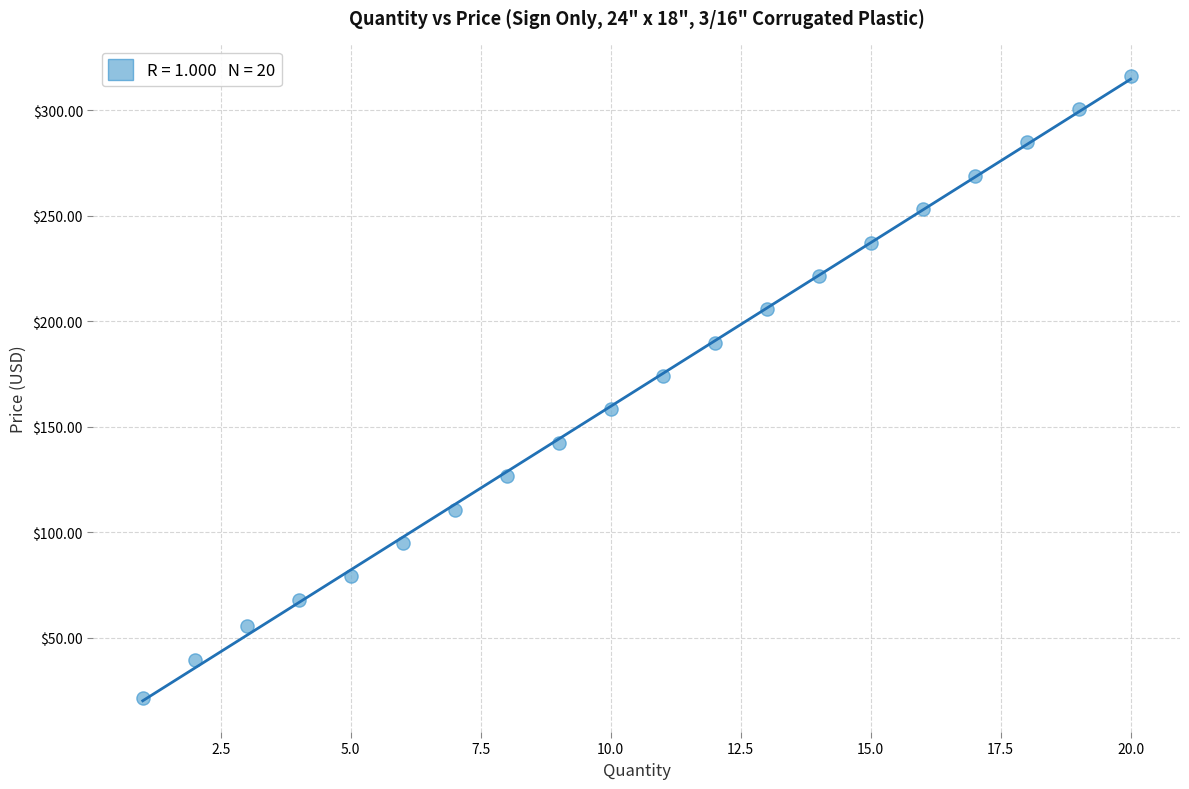

What Y value in the scatter plot is closest to 168?

174.0